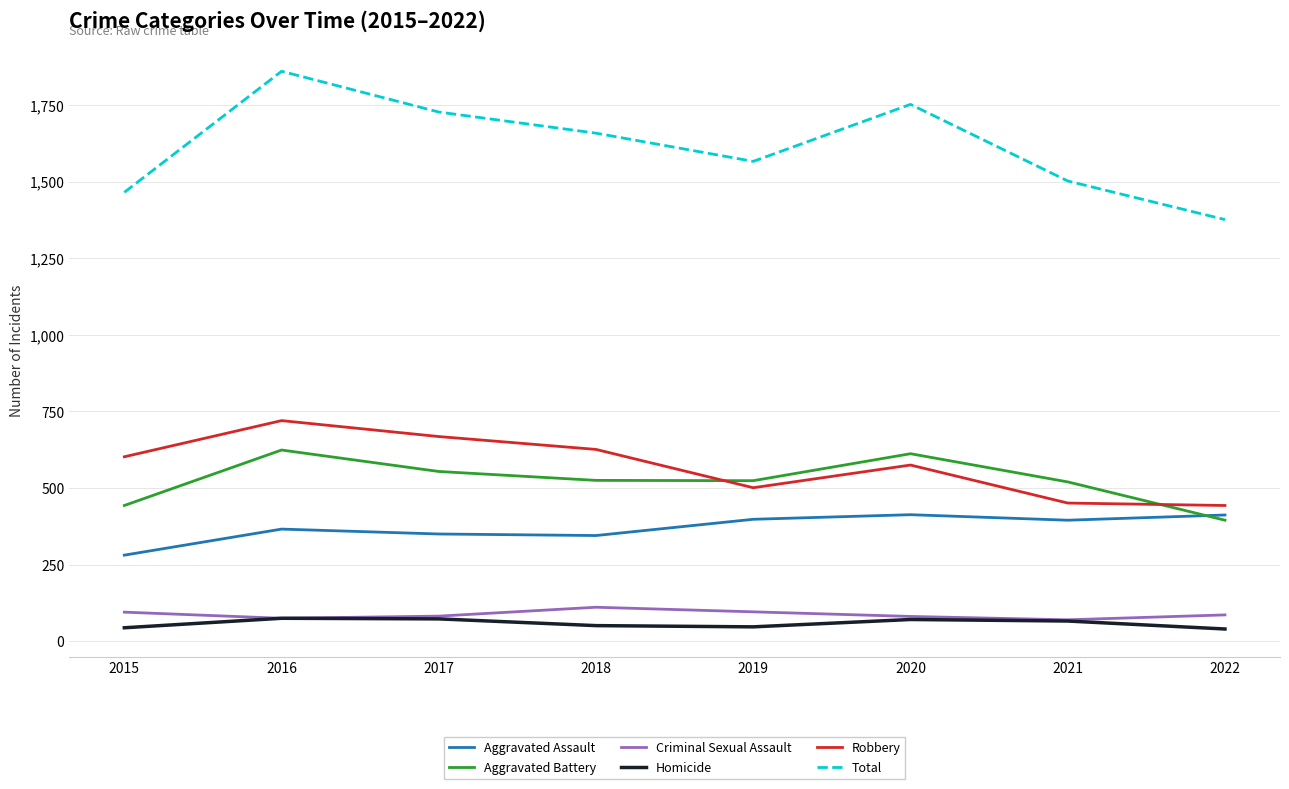

What is the minimum value for Total?

1376